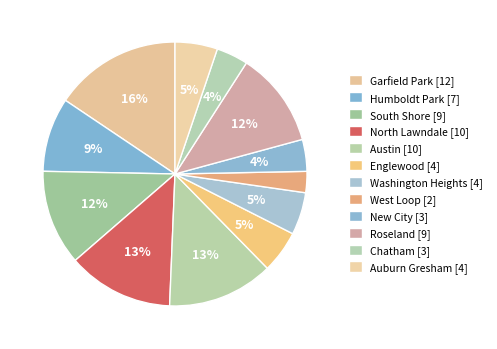

How many slices are in this pie chart?

12